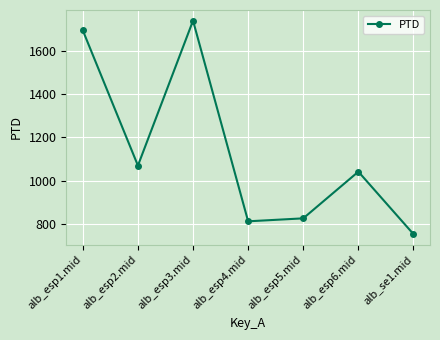

Where is the data nearest to the value 1245?

alb_esp2.mid